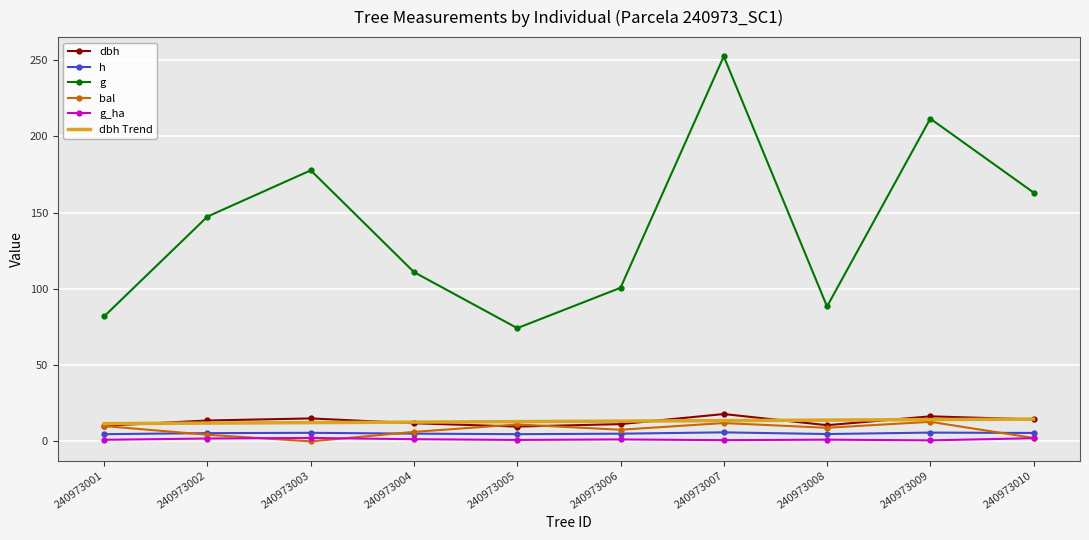

The value of g at 240973002 is 147.5. True or false?

True